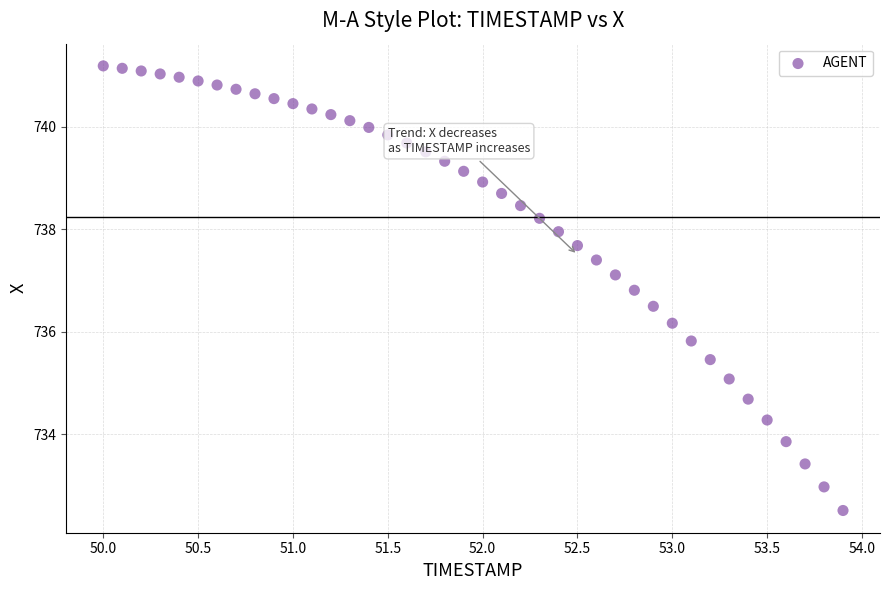

What is the range of X values (max minus min)?

3.9